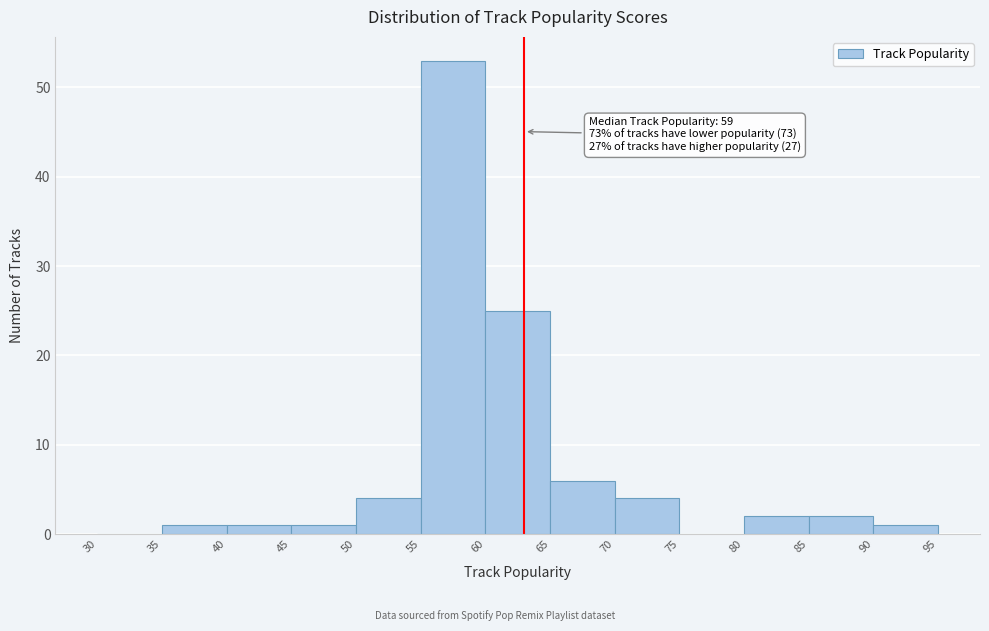

Over which range of the x-axis is the bar tallest?

55 to 60